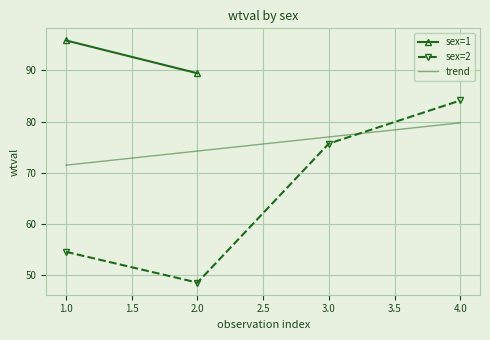

What is the lowest value of the sex=2 series?

48.6